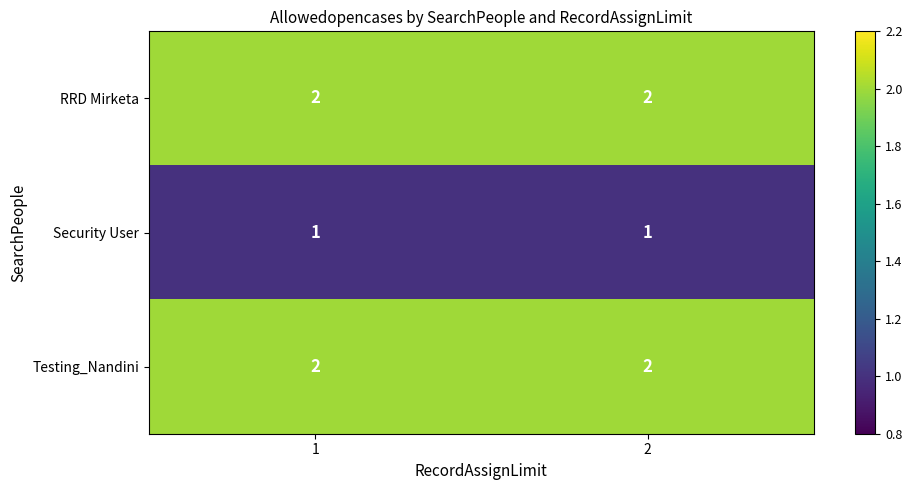

At how many categories does at least one series exceed 1?

2